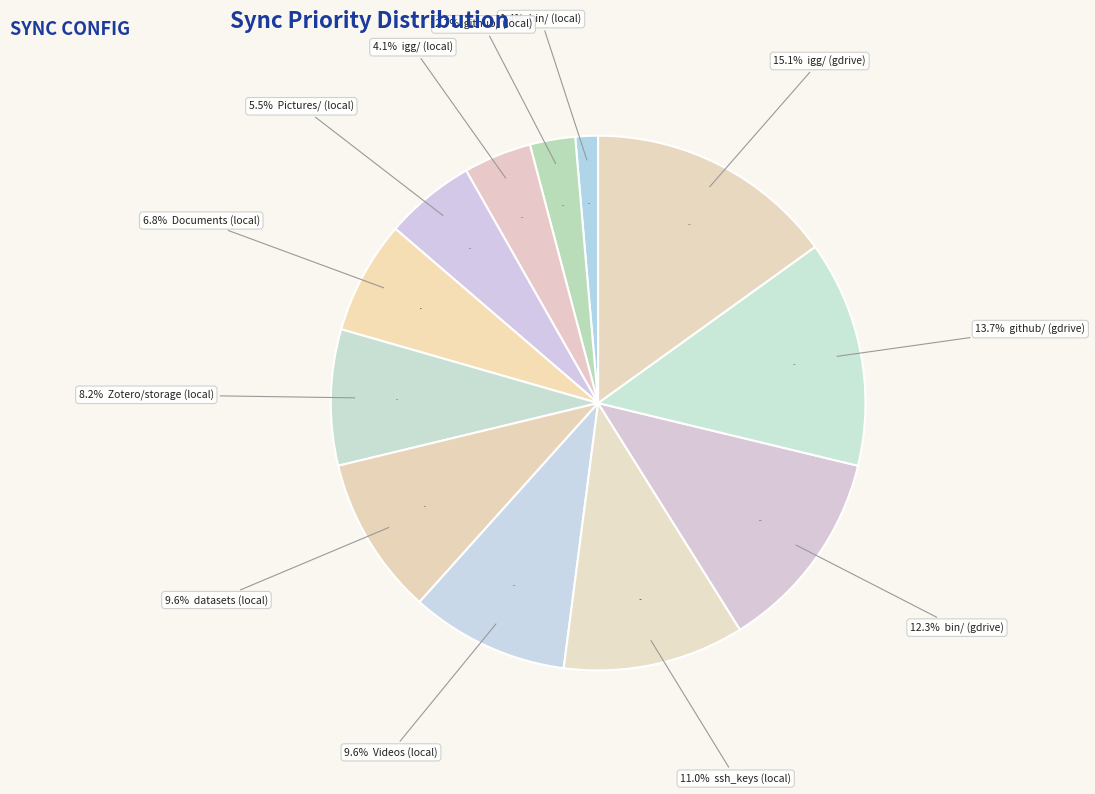

What is the largest slice in the pie chart?

igg/ (gdrive)